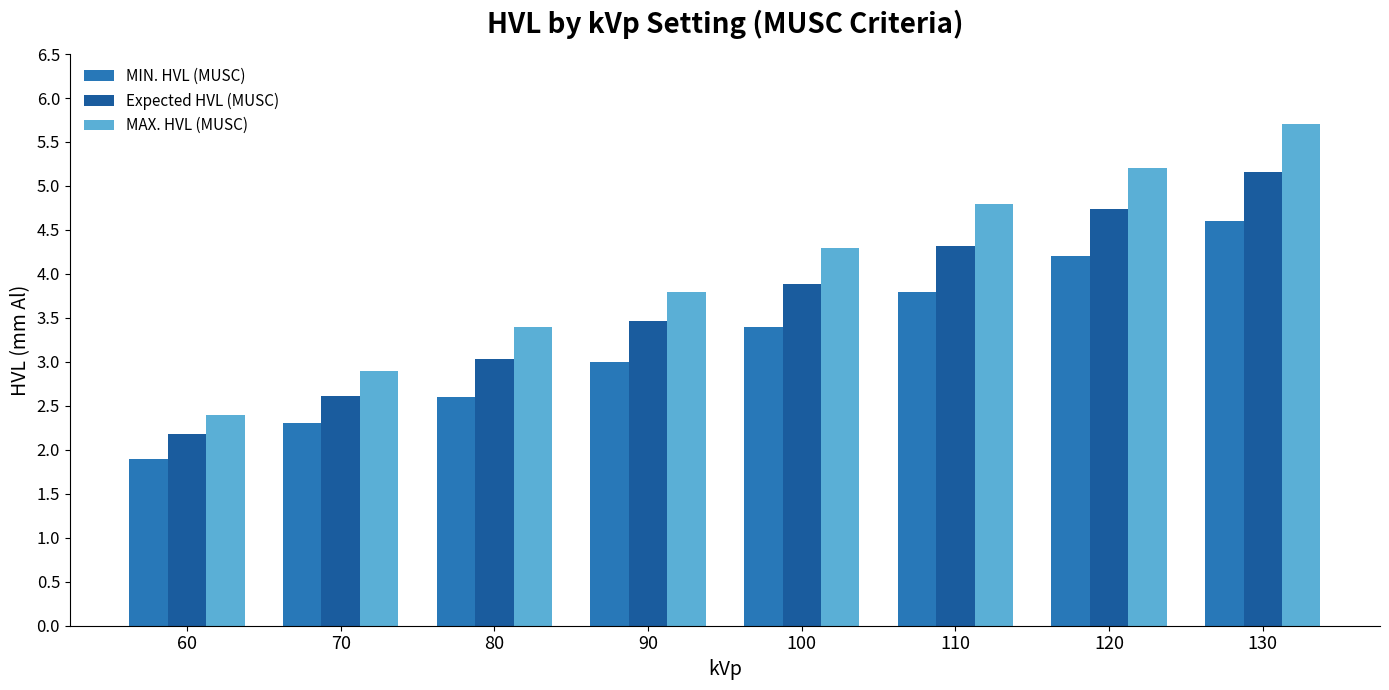

What is the lowest value of the Expected HVL (MUSC) series?

2.2